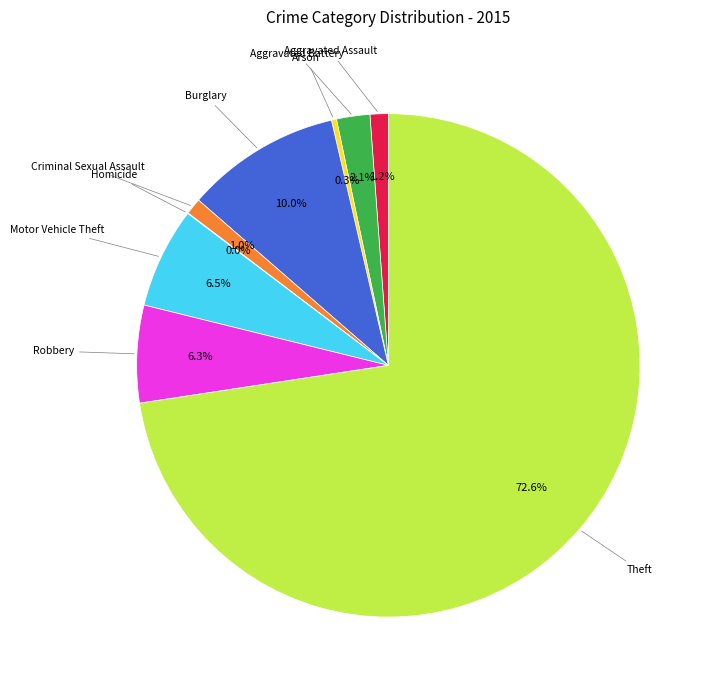

Is there any slice that represents more than half of the pie?

Yes